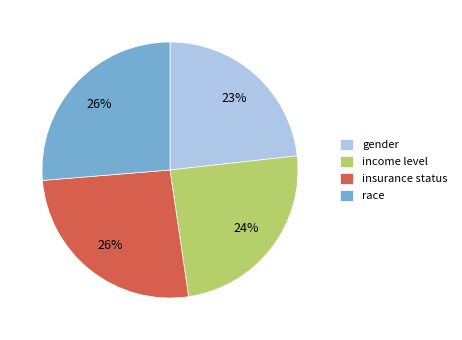

Does gender represent more than half of the total?

No